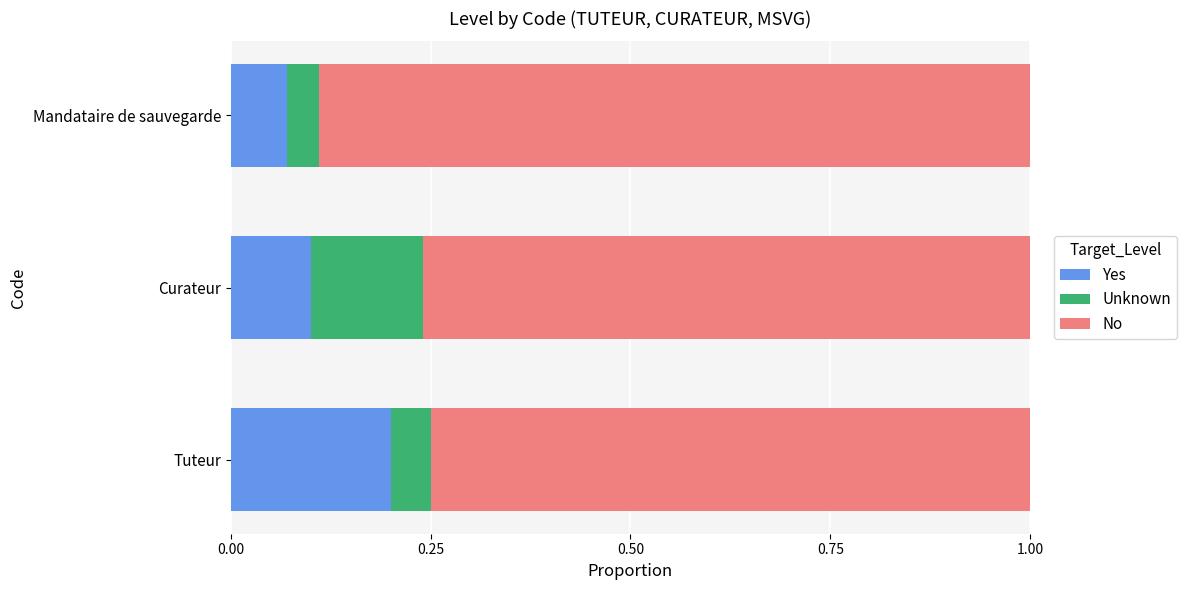

At which label does Yes reach its minimum?

Mandataire de sauvegarde